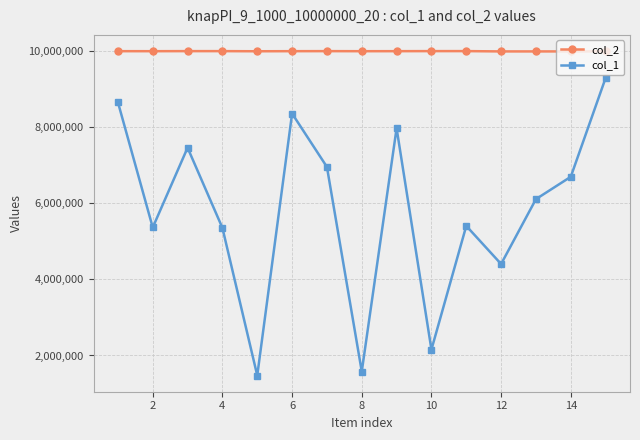

Which series has the widest spread of values?

col_1